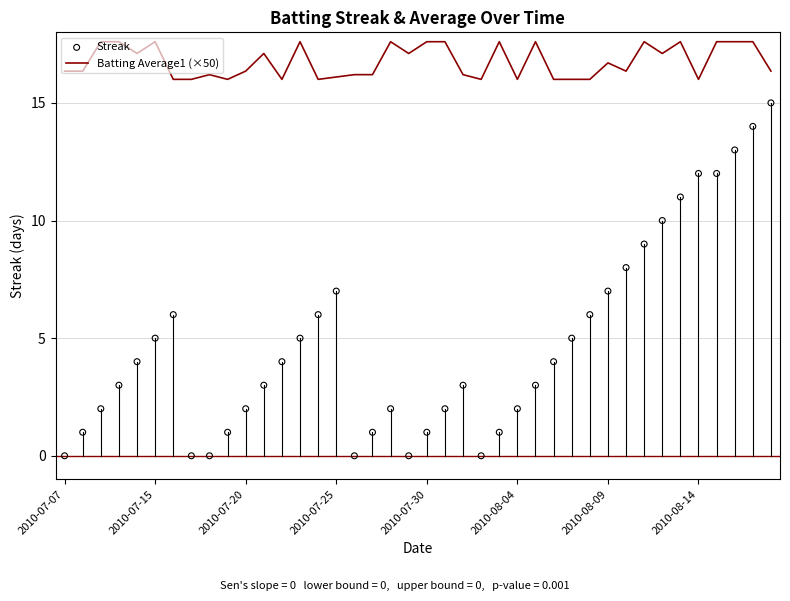

Which series reaches the minimum Y coordinate?

Streak